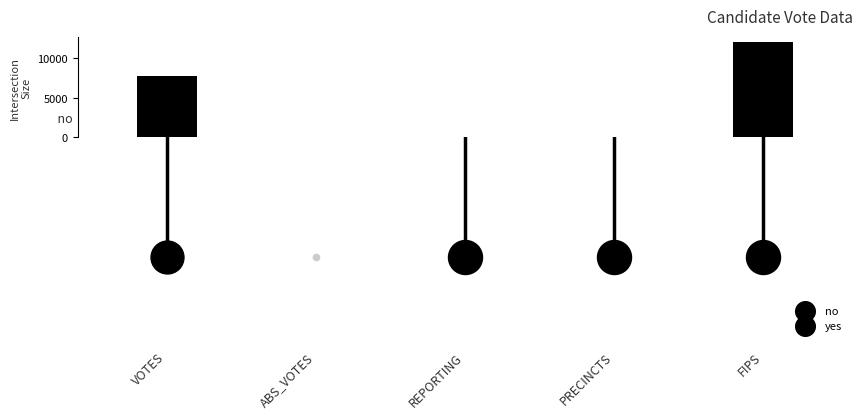

What is the difference between the values at VOTES and PRECINCTS?

7659